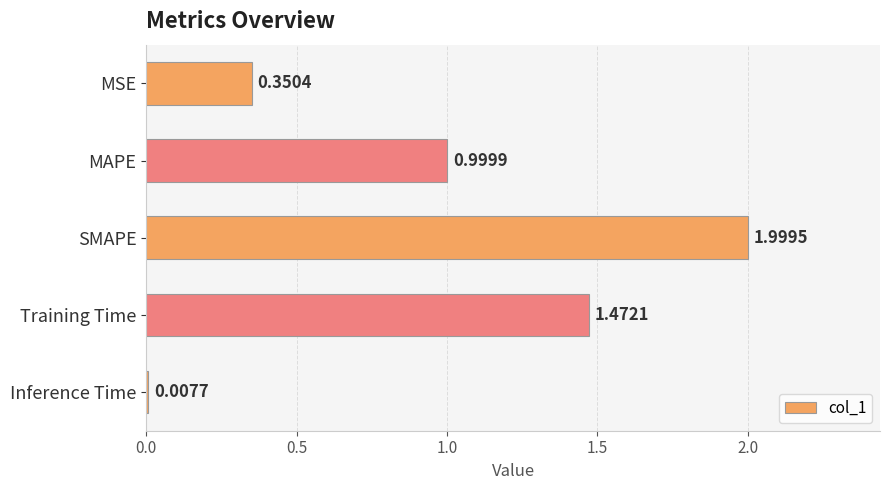

List the labels in order of value, largest first.

SMAPE, Training Time, MAPE, MSE, Inference Time